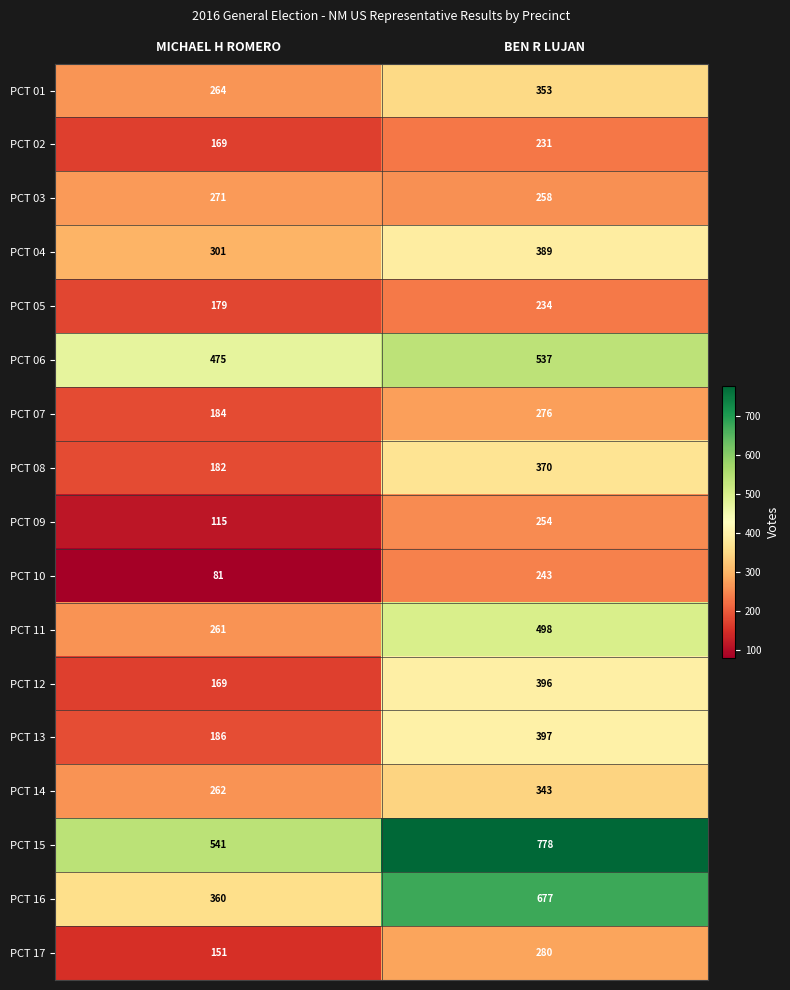

Where is PCT 01 nearest to the value 308?

MICHAEL H ROMERO